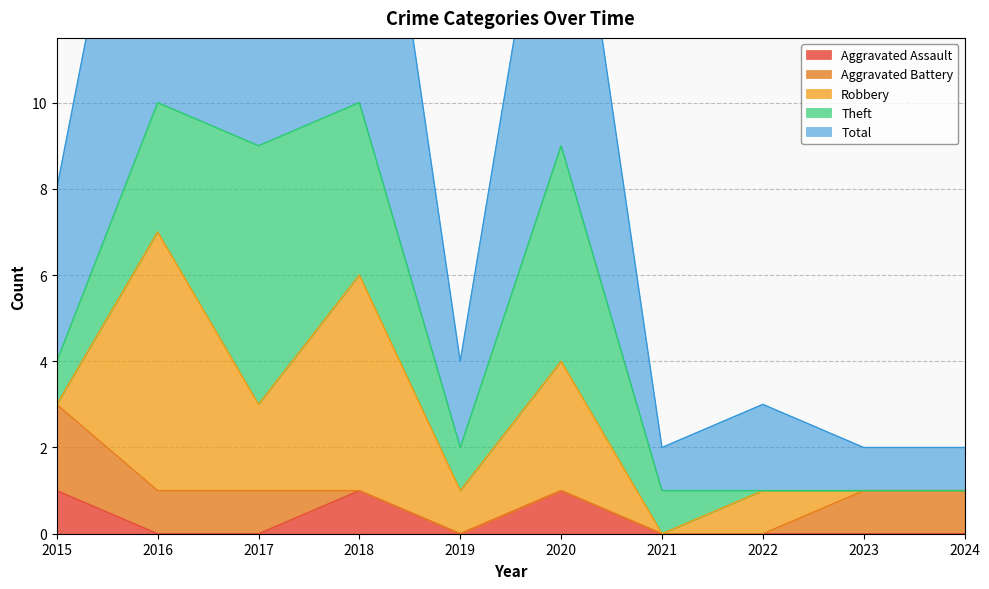

At which category does Aggravated Assault reach its first local valley?

2019